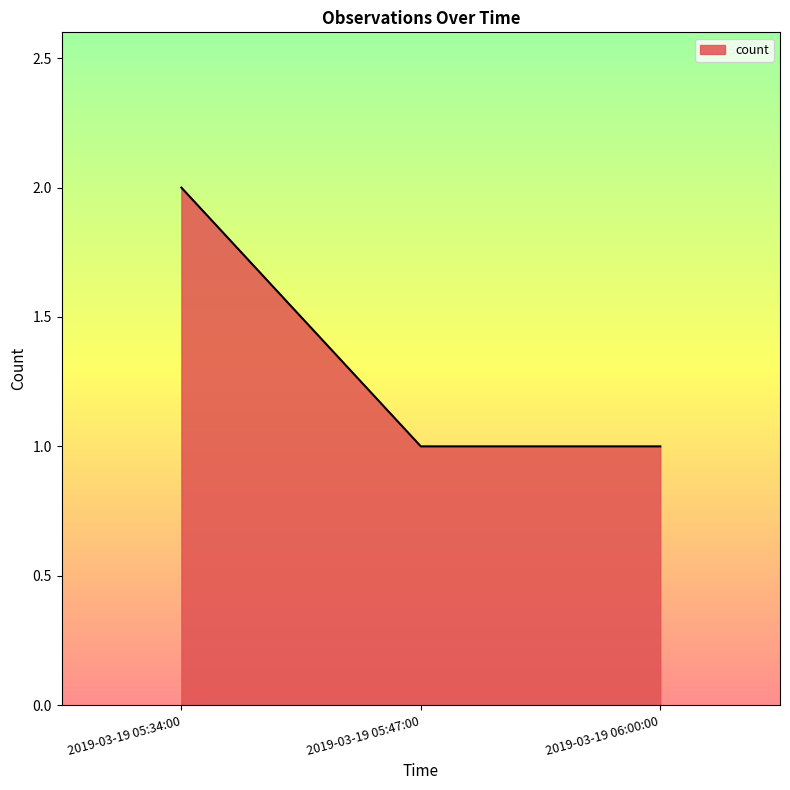

What is the change in value from 2019-03-19 05:34:00 to 2019-03-19 05:47:00?

-1